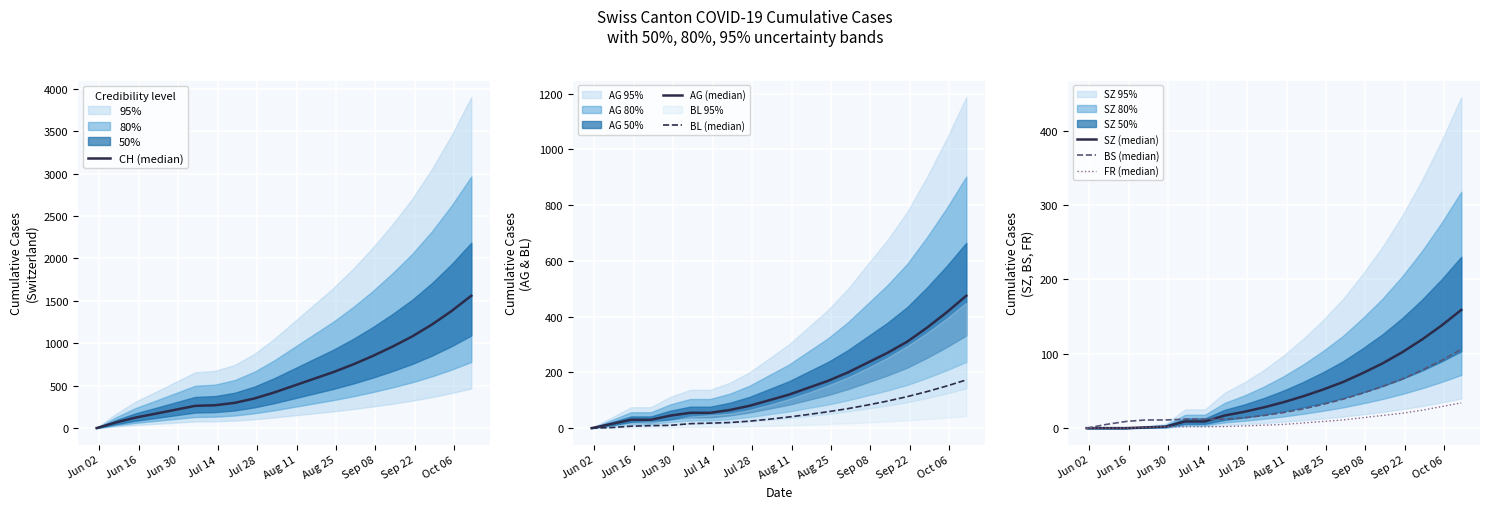

How many positive values does the AG (median) series have?

19